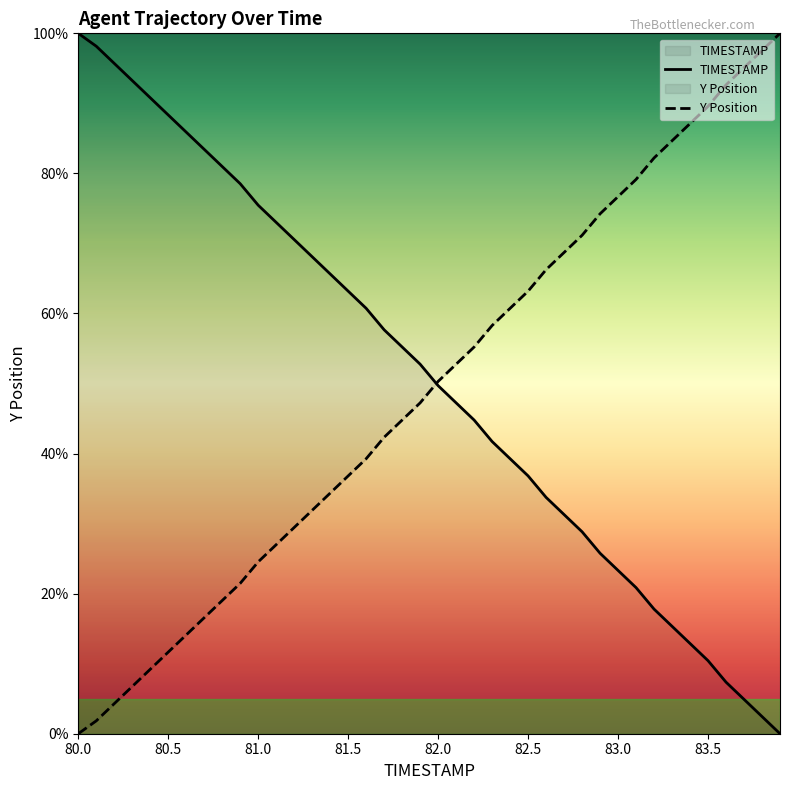

What position from the right is 82.0?

20